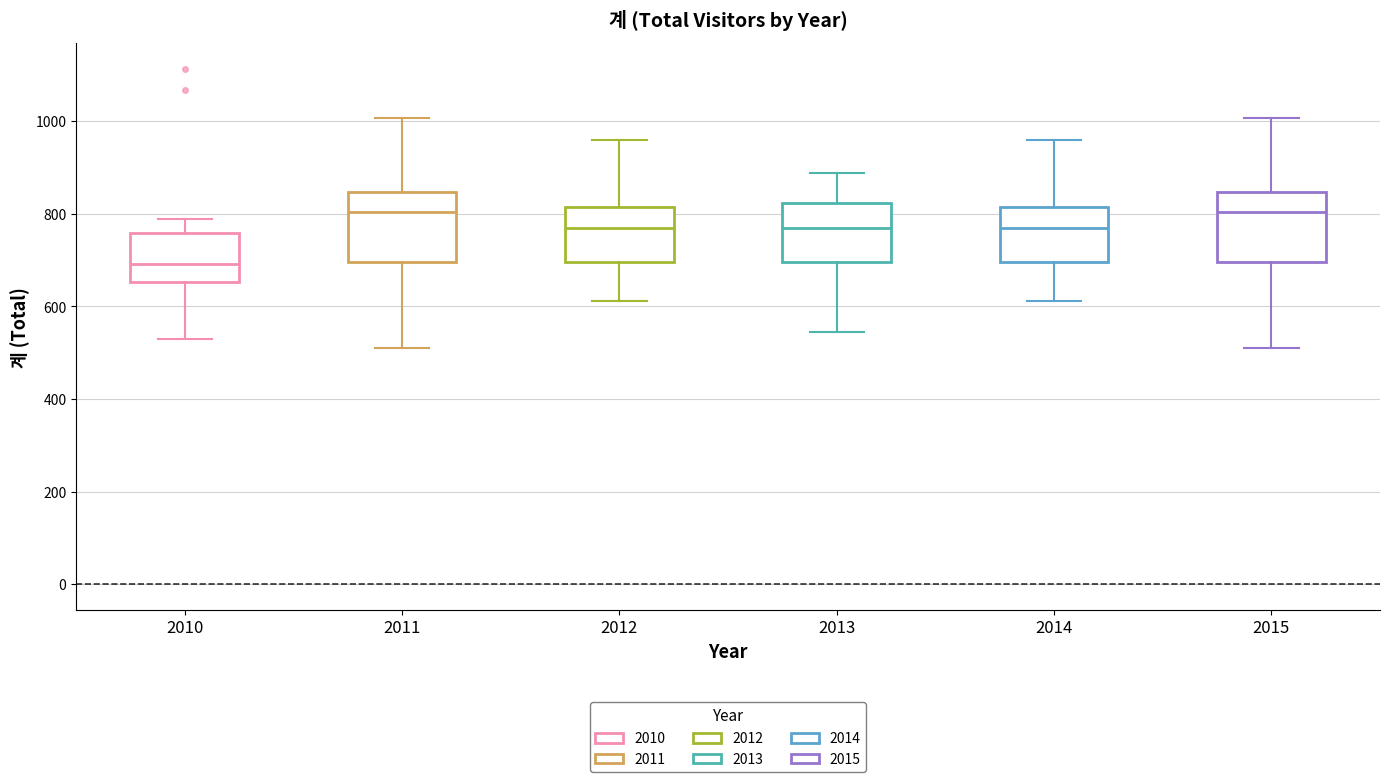

Reading left to right, read every box against the y-axis: the position of its median line, the range the box covers, and the ends of its whiskers. The values are not printed on the chart, so give them approximately, as read against the axis.

2010: median 700, box 660 to 760, whiskers 520 to 780
2011: median 800, box 700 to 840, whiskers 520 to 1000
2012: median 760, box 700 to 820, whiskers 620 to 960
2013: median 760, box 700 to 820, whiskers 540 to 880
2014: median 760, box 700 to 820, whiskers 620 to 960
2015: median 800, box 700 to 840, whiskers 520 to 1000